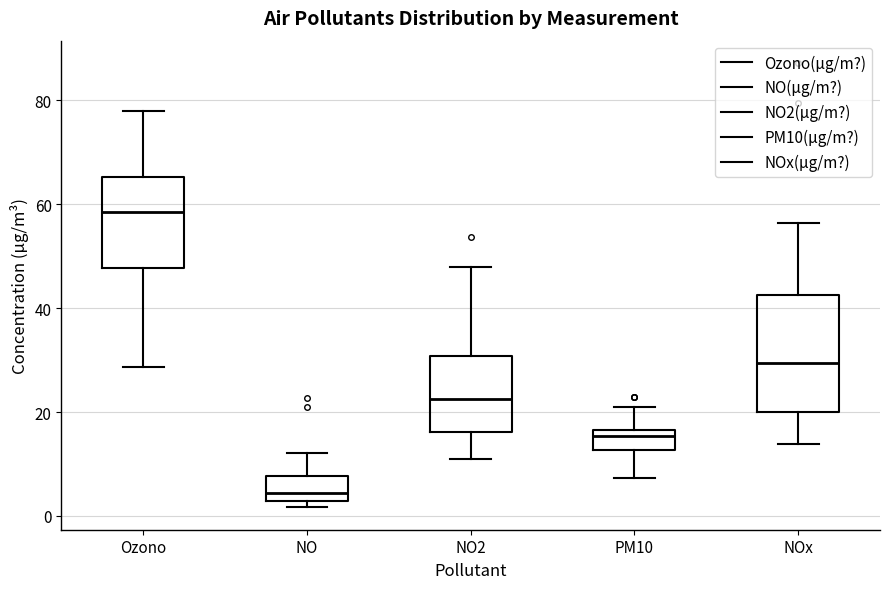

Where does the upper whisker of the box for PM10 end on the y-axis? The values are not printed on the chart, so give them approximately, as read against the axis.

22